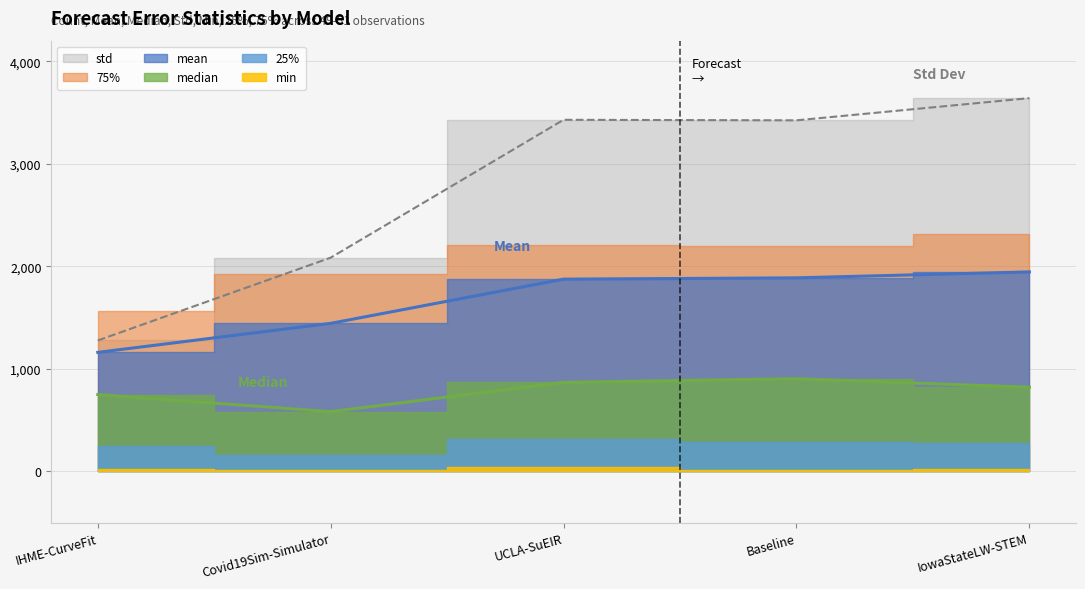

At which label does std reach its minimum?

IHME-CurveFit